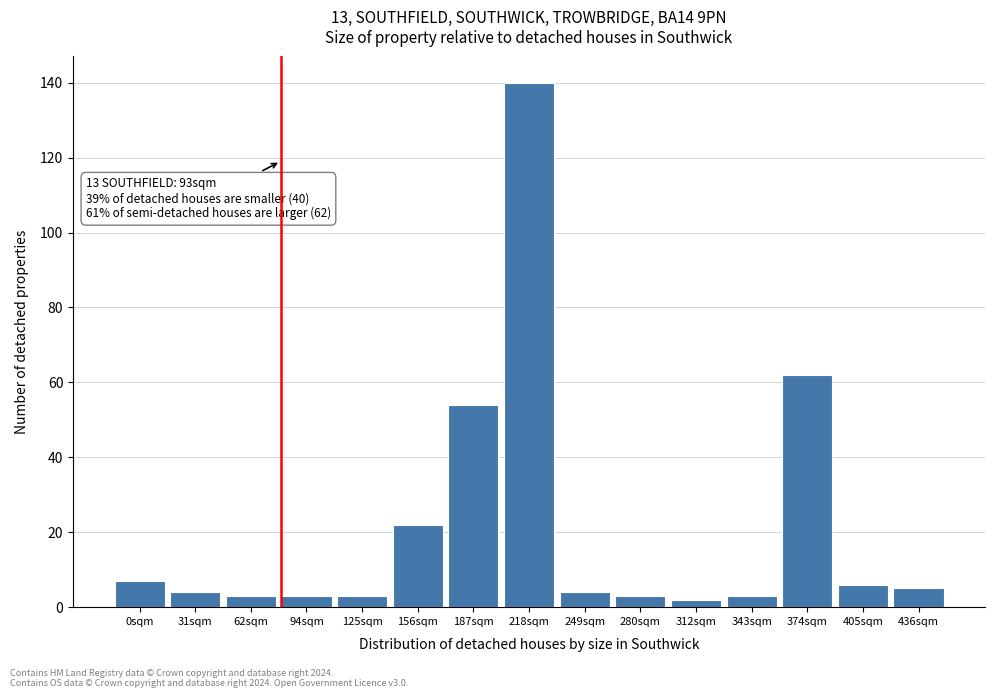

Reading left to right, list all the values displayed in this chart.

7	4	3	3	3	22	54	140	4	3	2	3	62	6	5